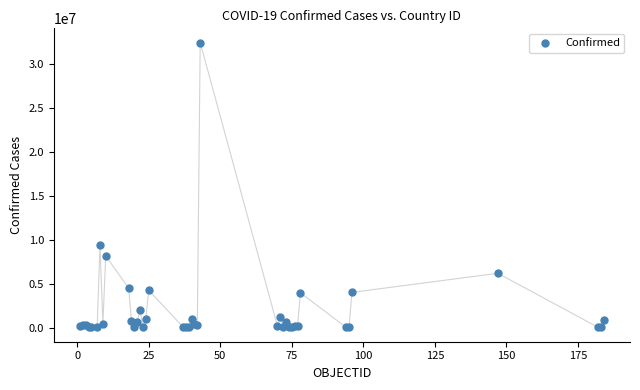

What Y value in the scatter plot is closest to 16220744?

9367172